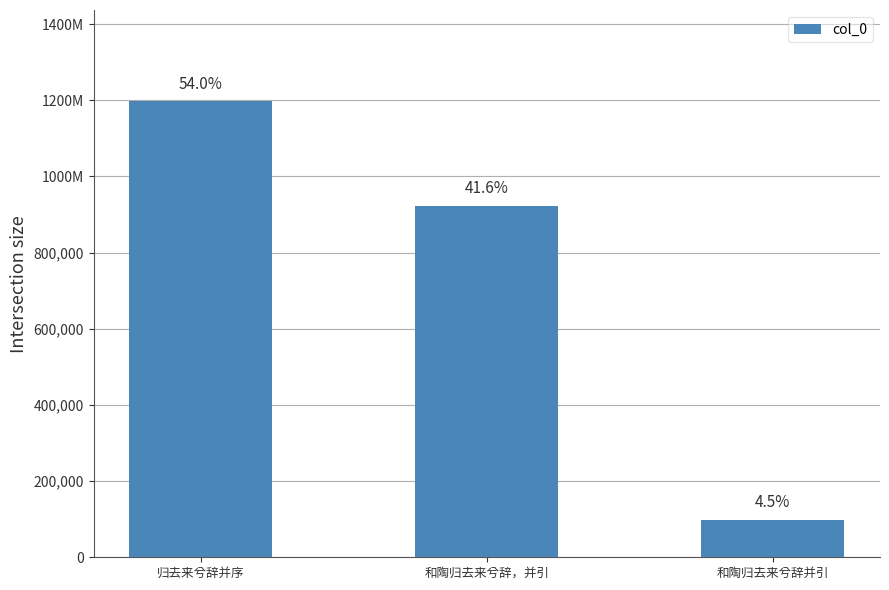

Reading left to right, what are all the values shown in this chart?

1197541	922614	98927